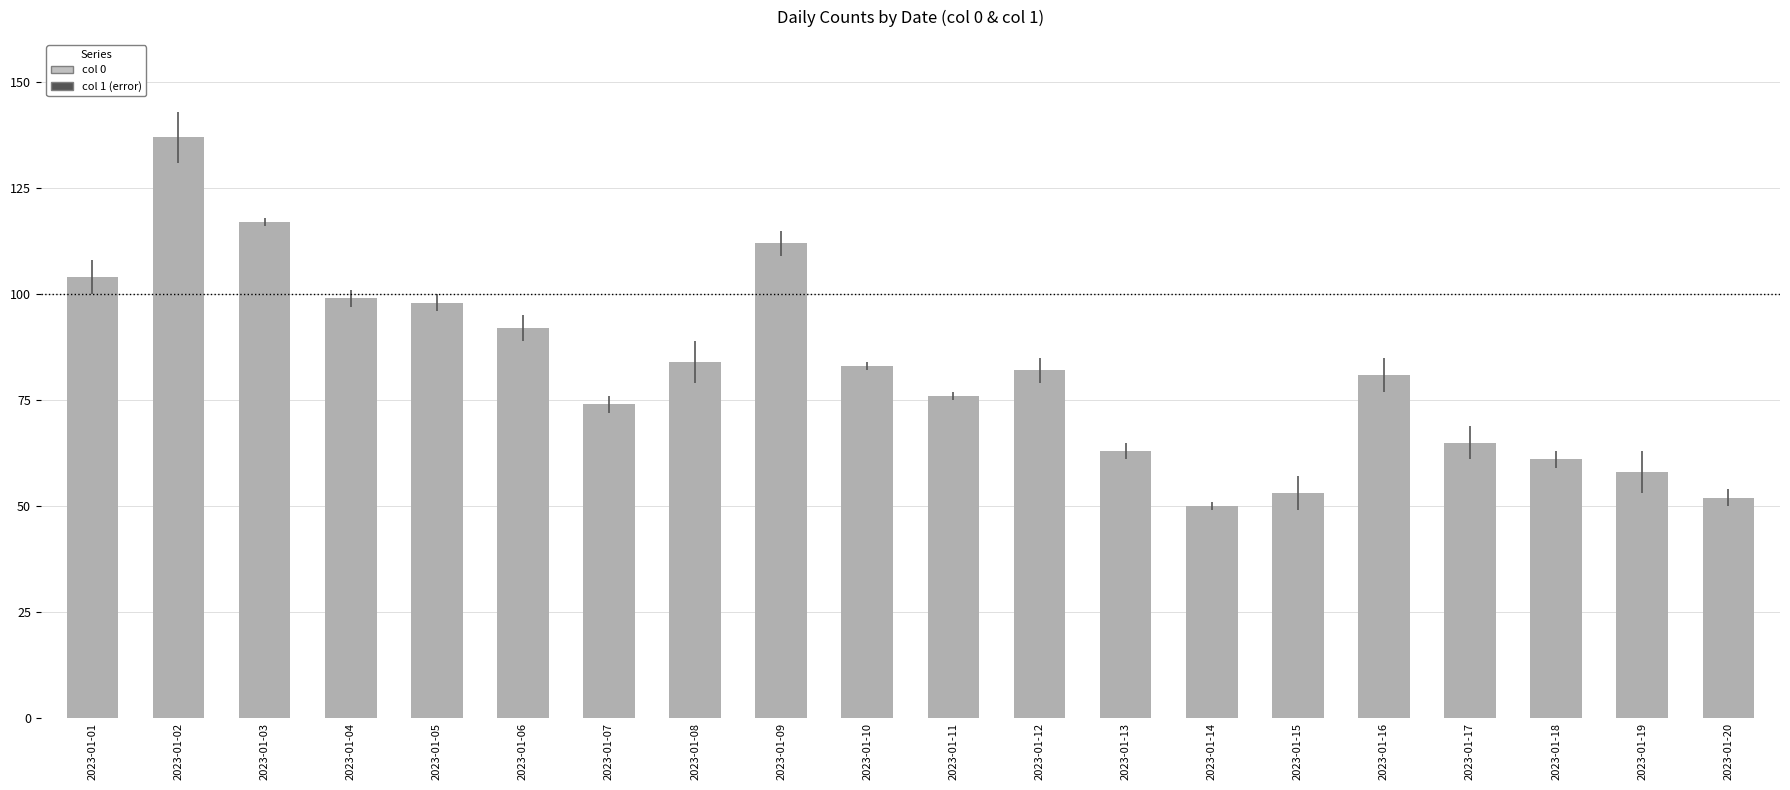

Which has a higher value, 2023-01-18 or 2023-01-07?

2023-01-07